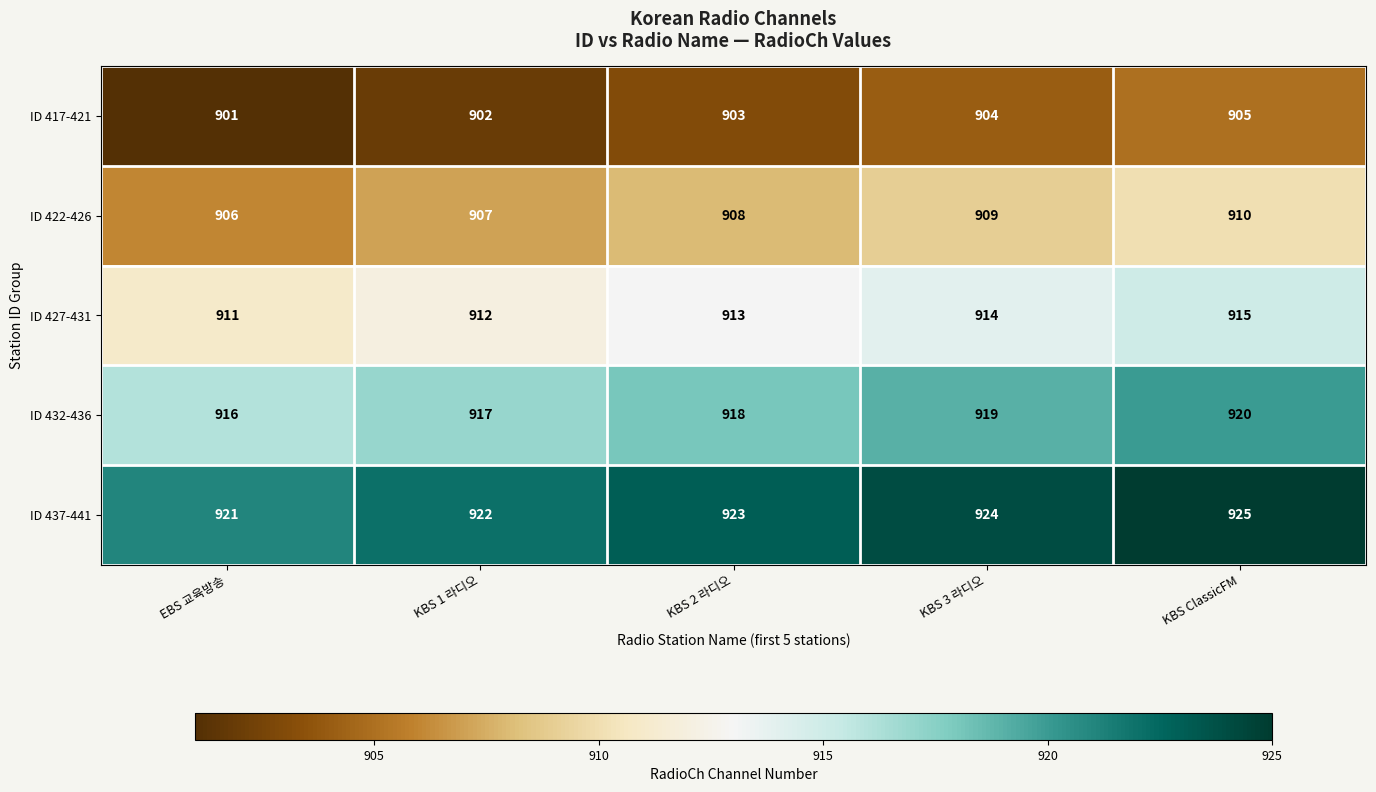

The value of ID 432-436 at EBS 교육방송 is 584. True or false?

False